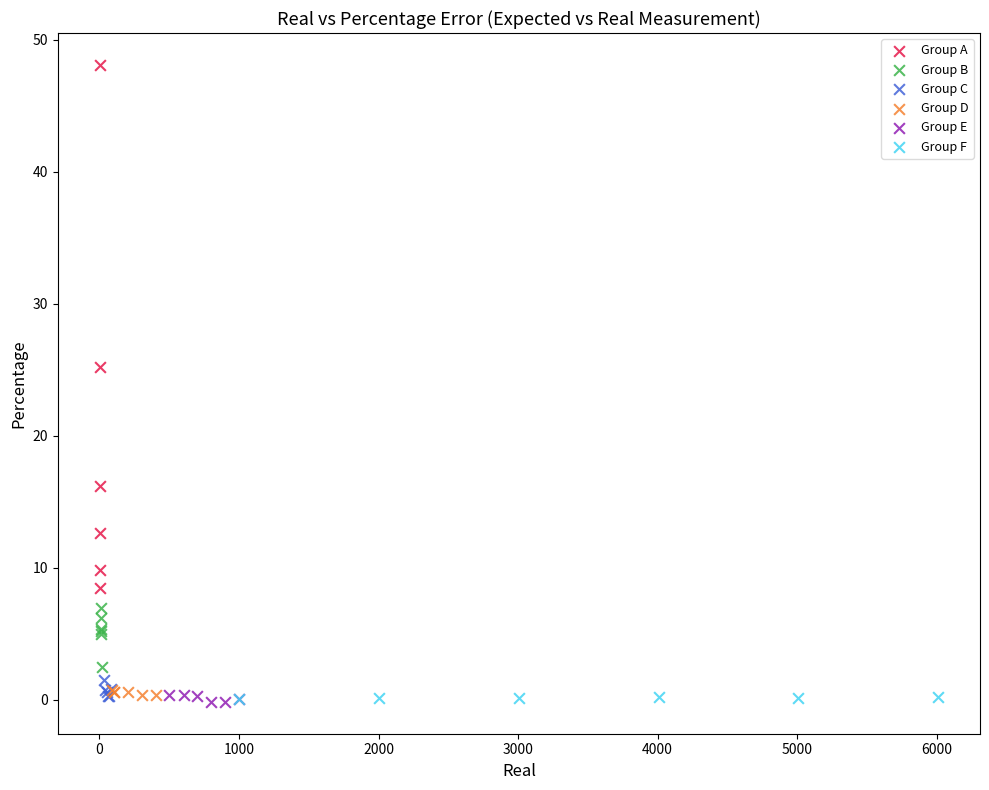

Which series reaches the maximum Y coordinate?

Group A